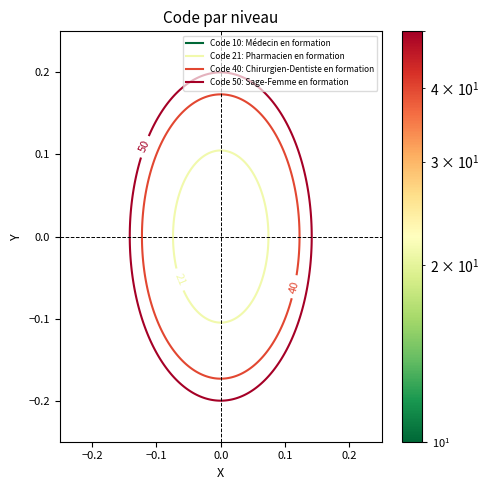

Is this an area chart (filled region under the line)?

No